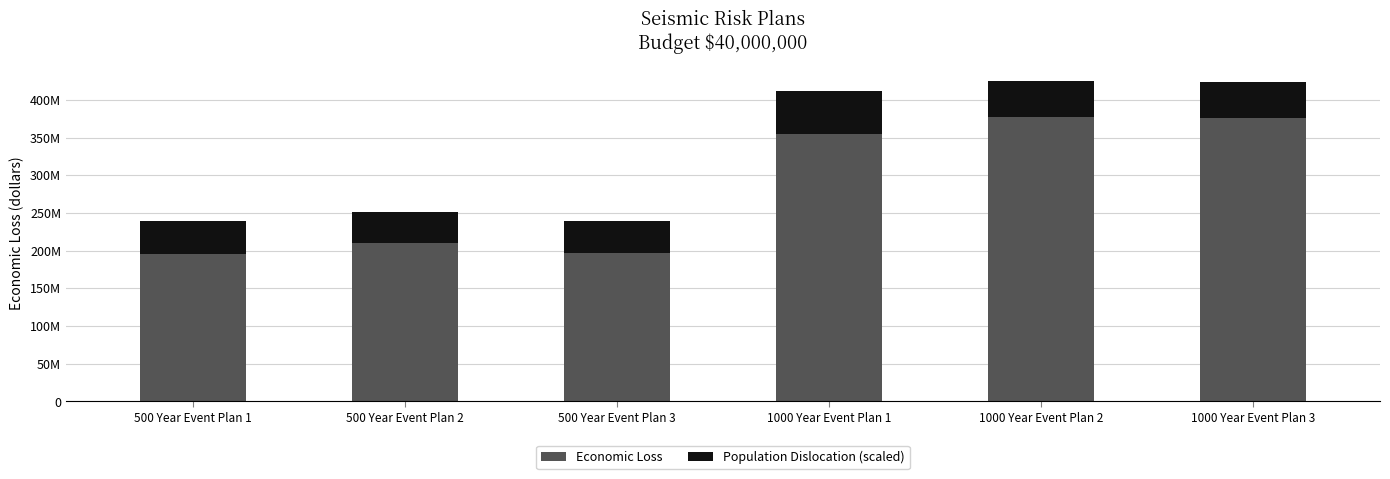

Where does the Economic Loss series first go above 354645723?

1000 Year Event Plan 2